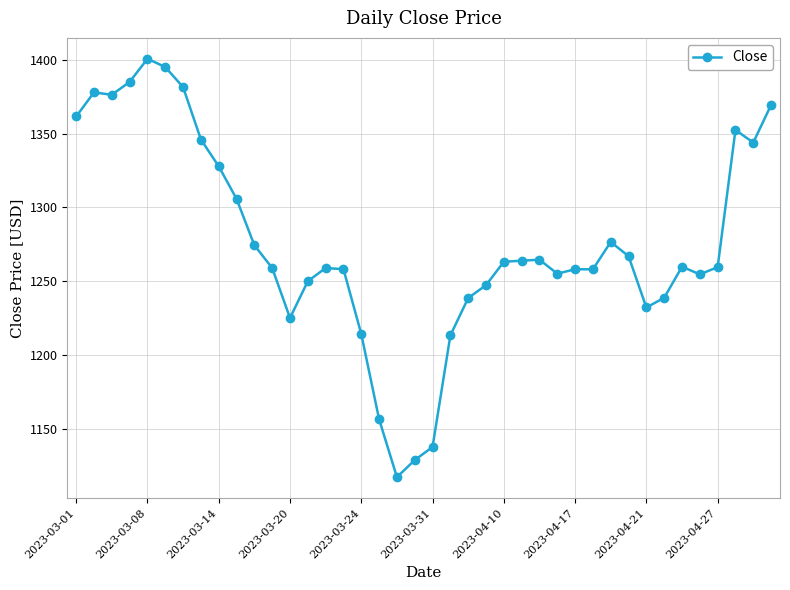

True or false: the data has more than 1 interior local peaks.

True